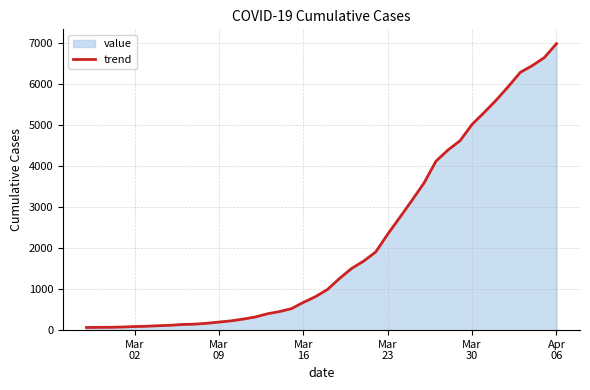

What is the difference between the maximum and second lowest values?

6927